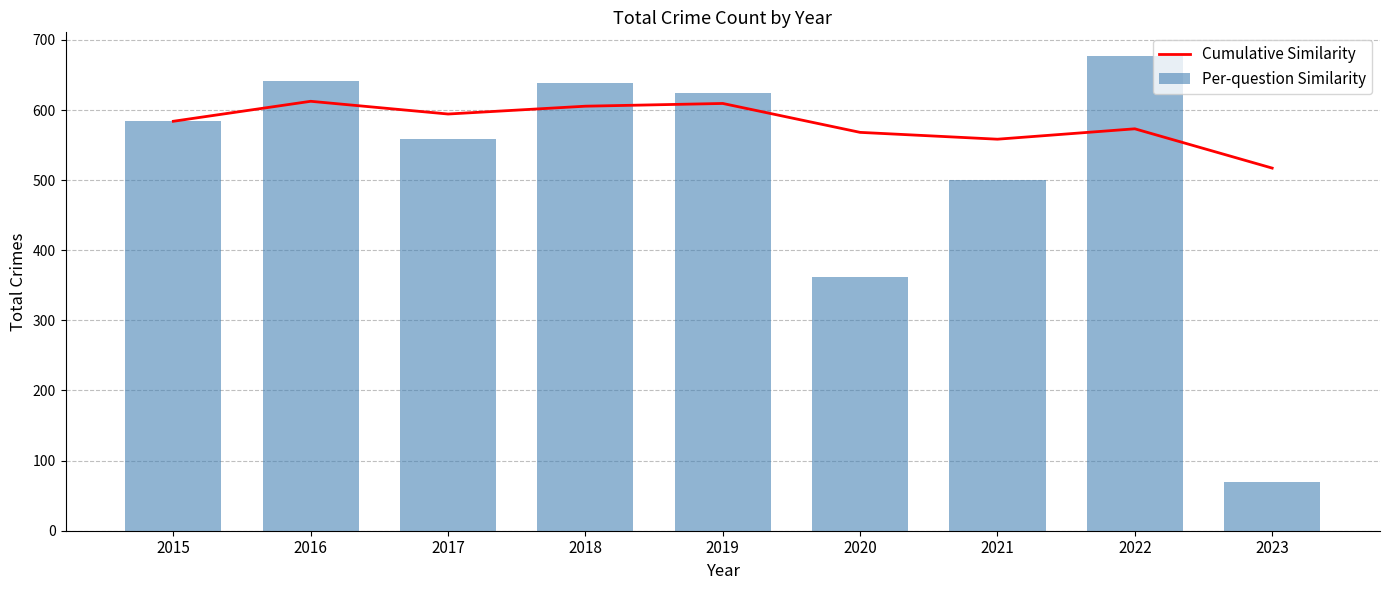

True or false: Cumulative Similarity has a value of 351.2 at 2015.

False